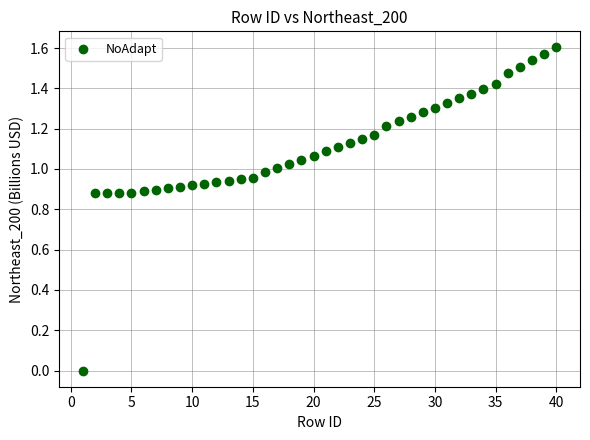

What is the range of X values (max minus min)?

39.0